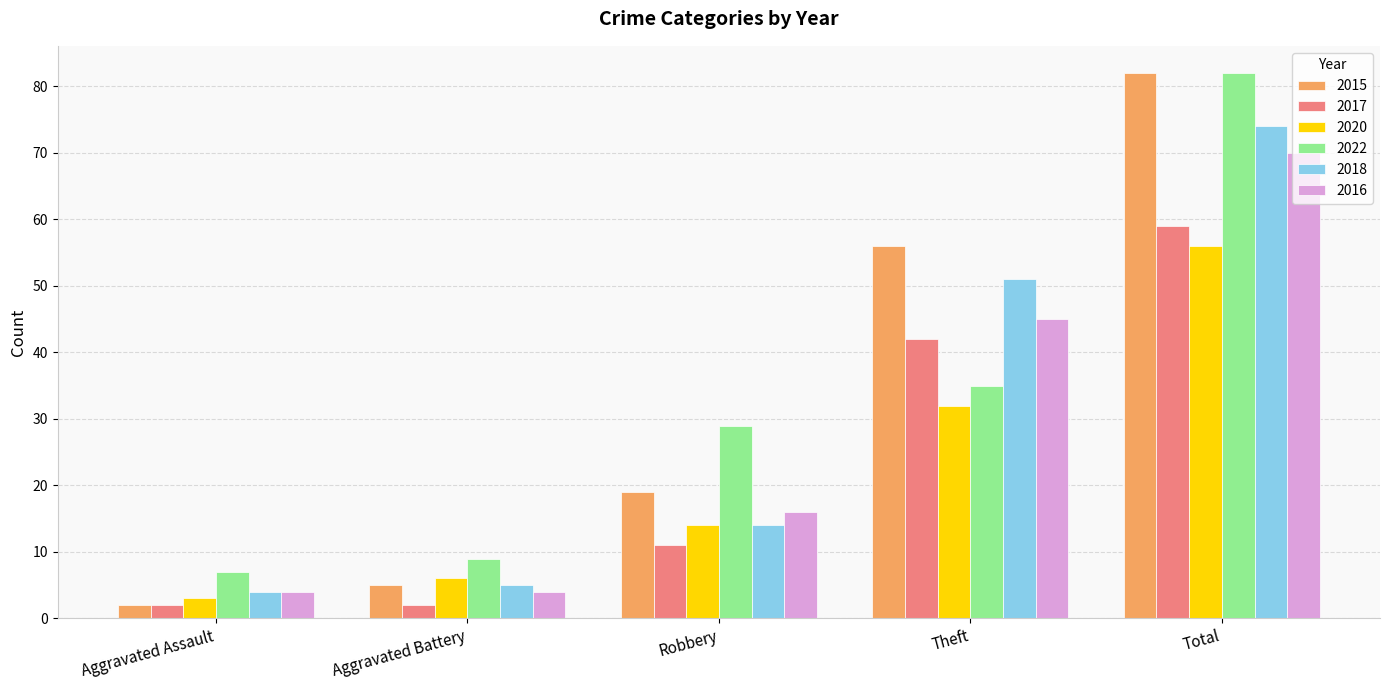

What is the sum of the 2015 values at Aggravated Battery and Aggravated Assault?

7